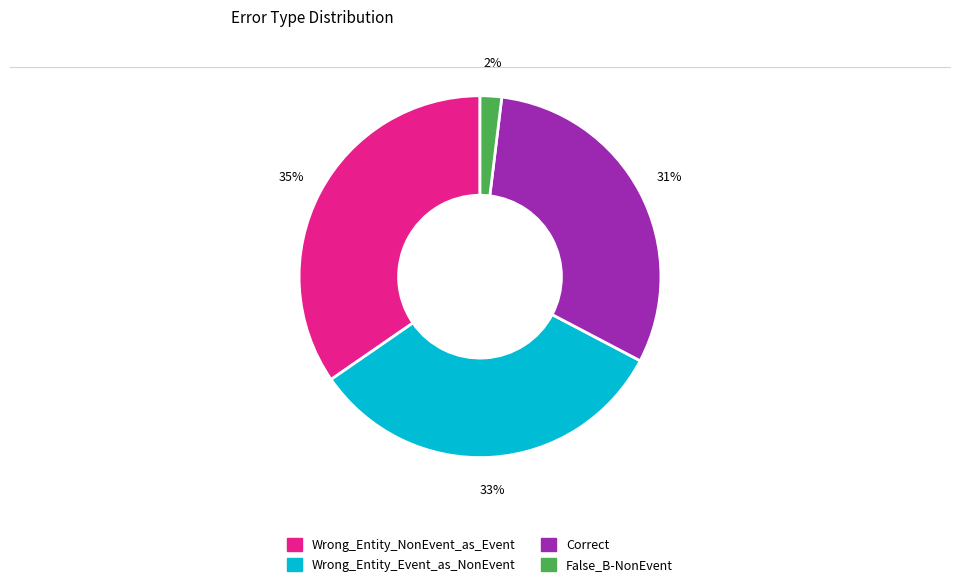

Does Wrong_Entity_NonEvent_as_Event represent more than half of the total?

No